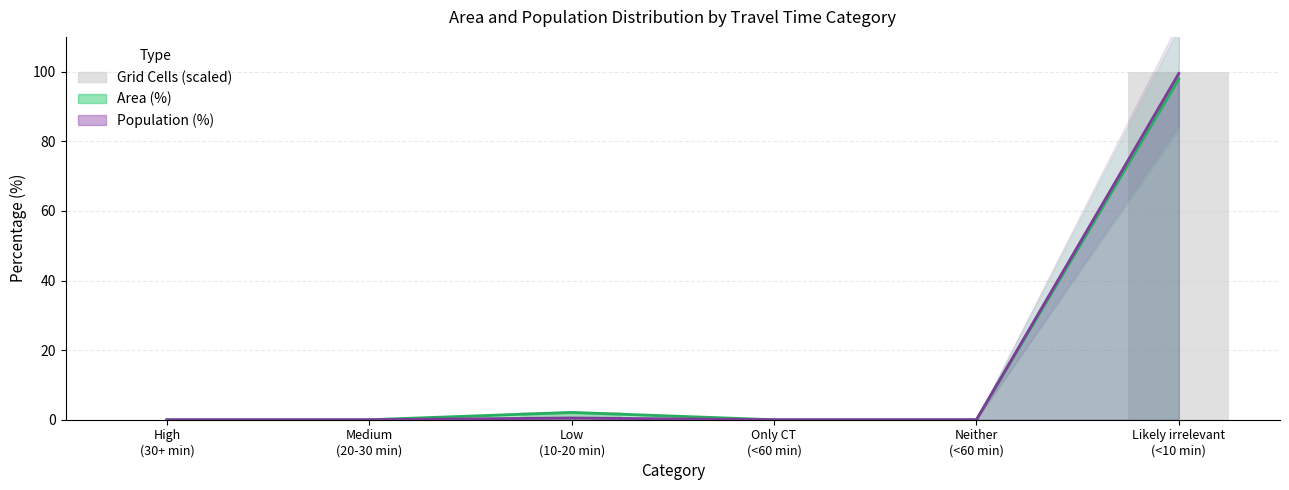

At which category is the sum across all series the highest?

Likely irrelevant (<10 min)